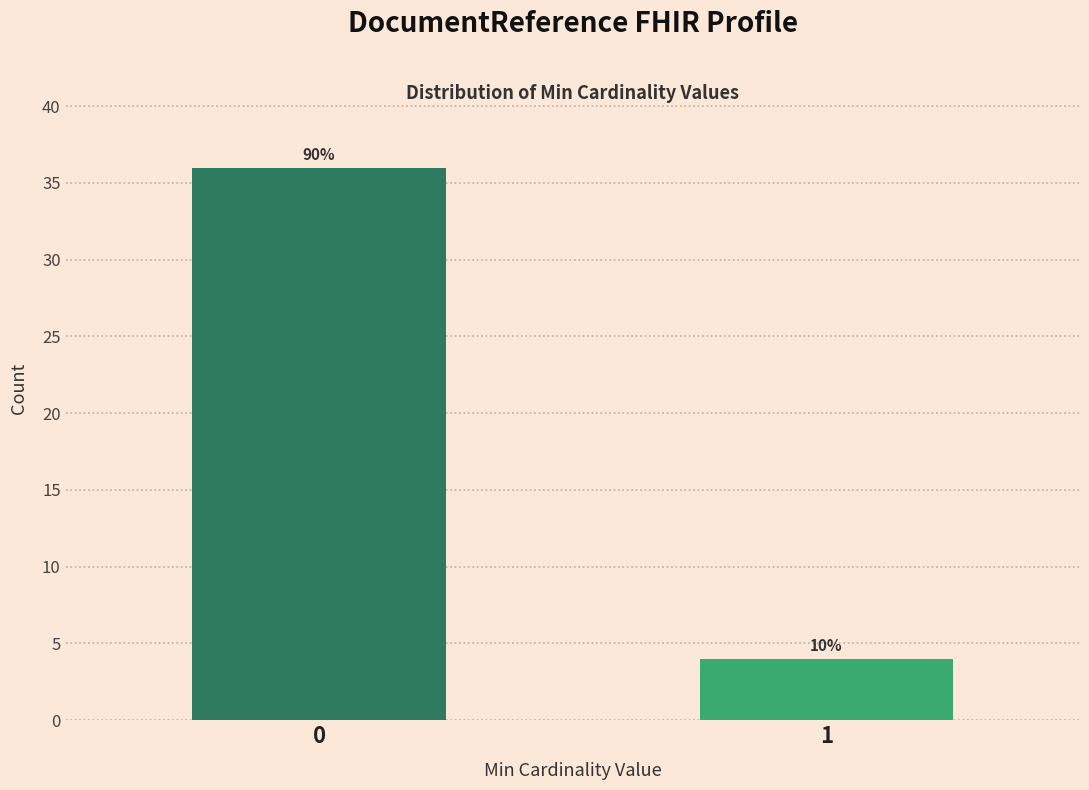

How many bars are there in total?

2